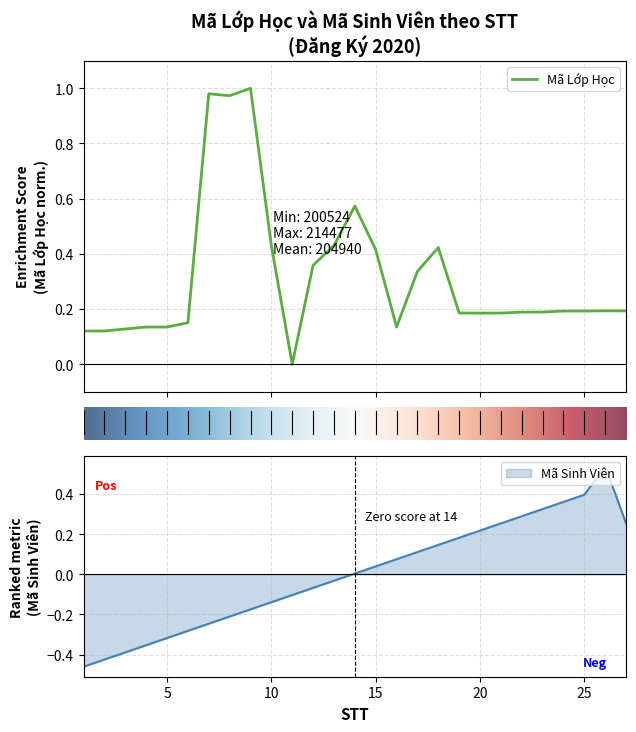

What are all the series names shown in the legend?

Mã Lớp Học, Mã Sinh Viên